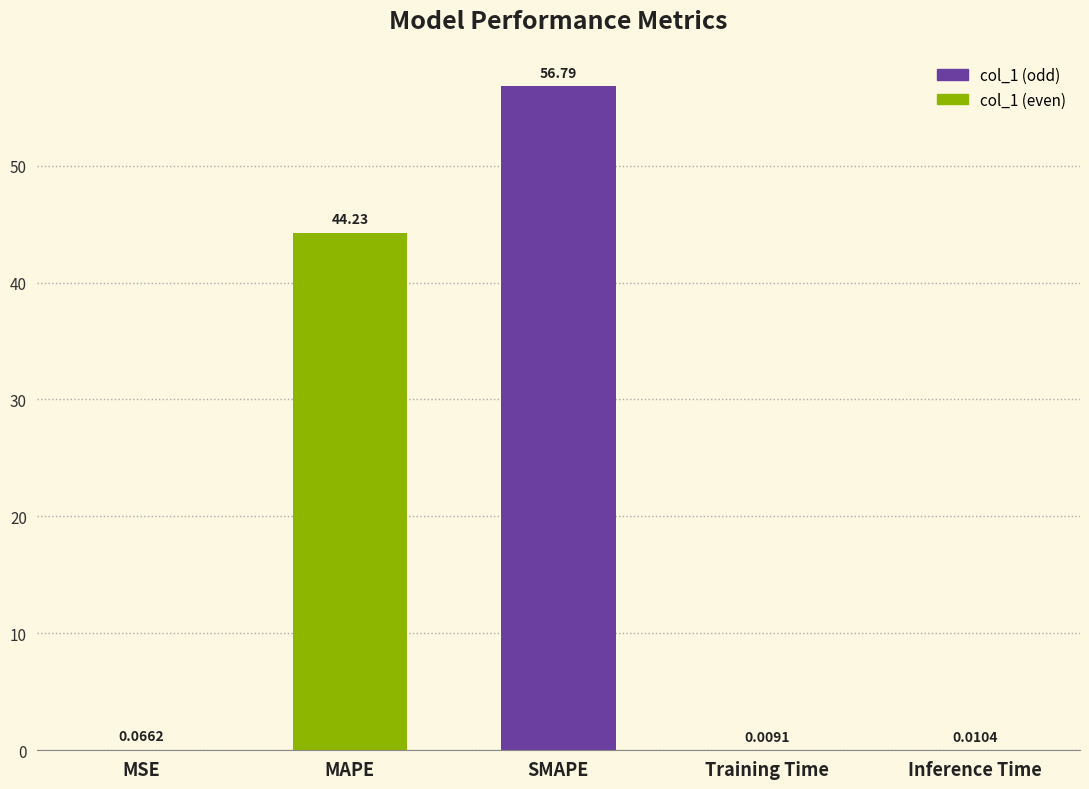

Between MSE and SMAPE, which is larger?

SMAPE